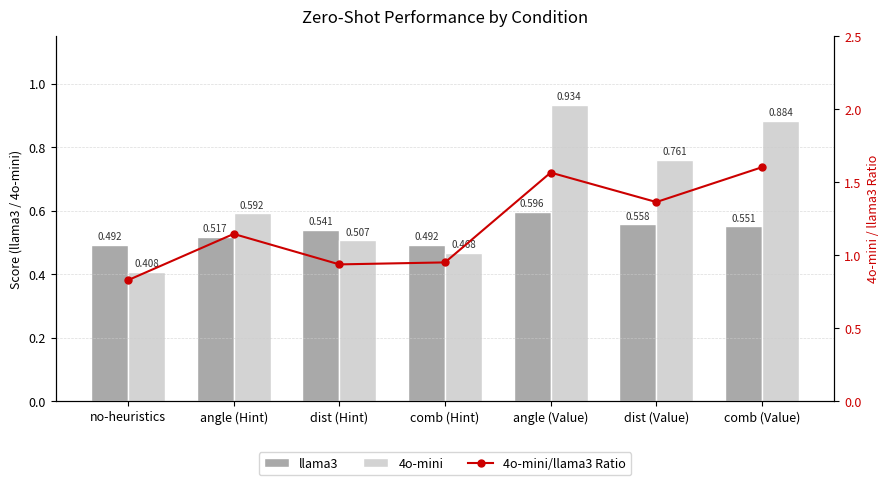

Rank the series by their average value, from highest to lowest.

4o-mini/llama3 Ratio, 4o-mini, llama3